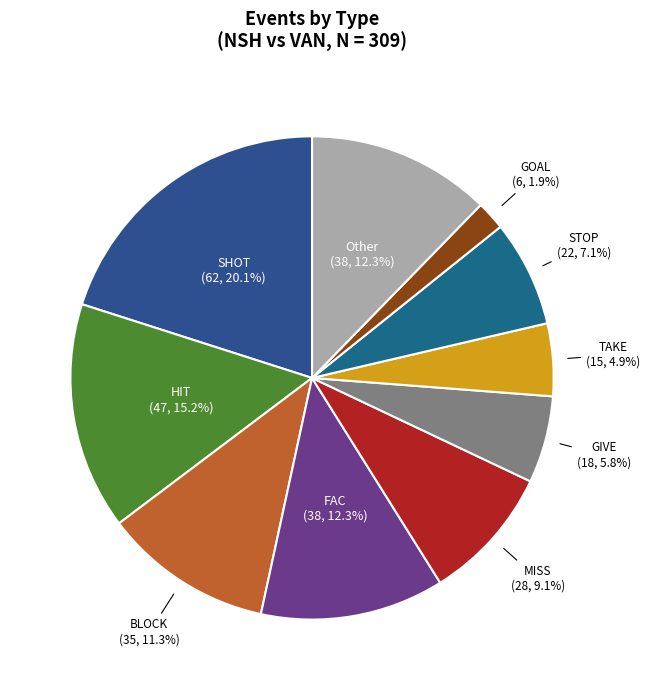

What percentage is NOT represented by STOP?

92.9%